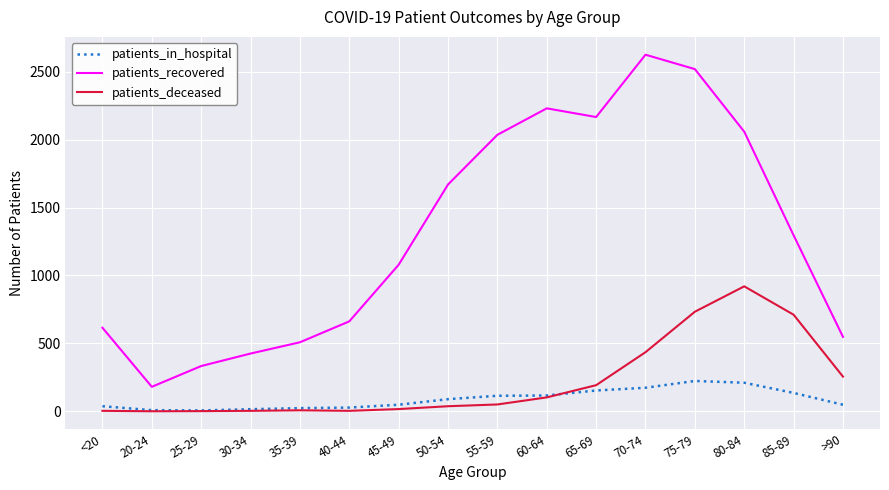

Which series changed the most between 50-54 and >90?

patients_recovered